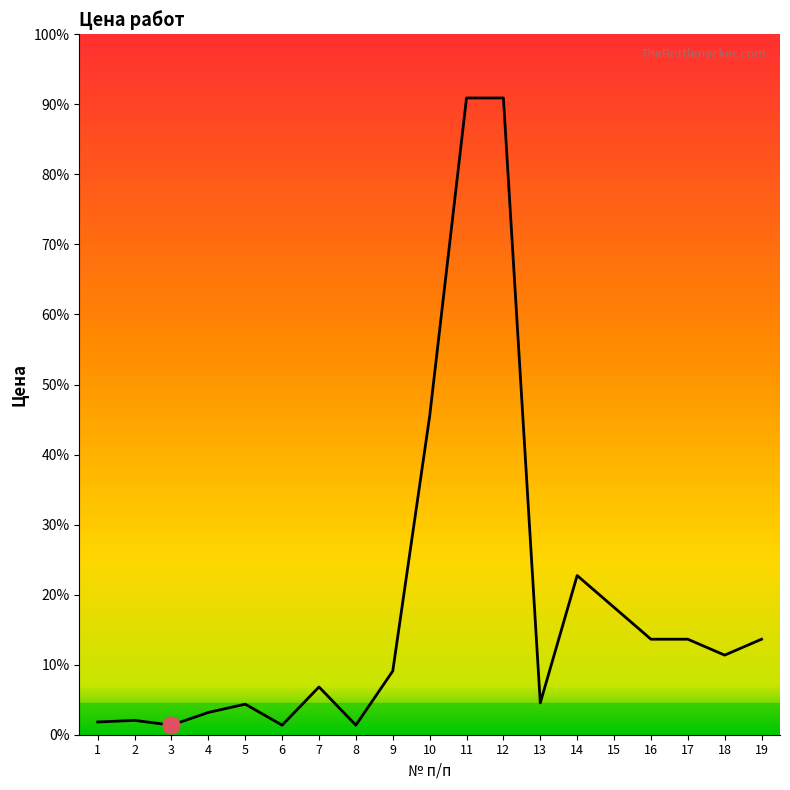

Is this an area chart (filled region under the line)?

Yes